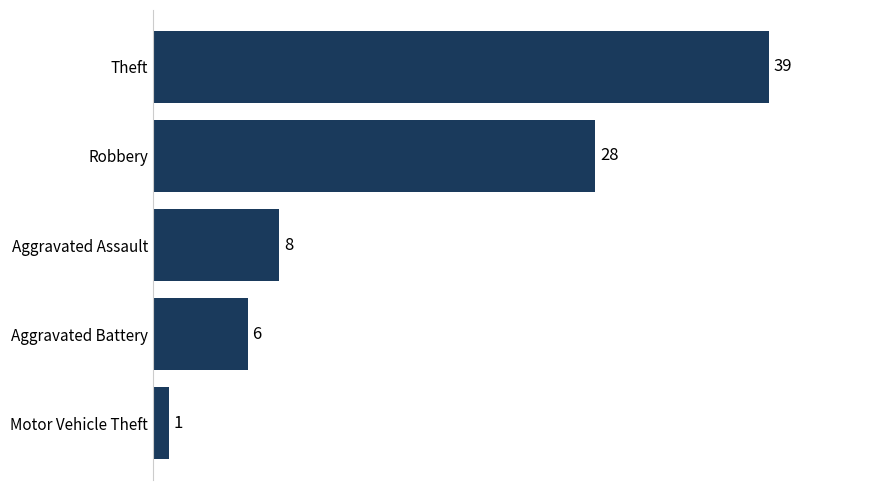

Reading bottom to top, what are all the values shown in this chart?

1	6	8	28	39